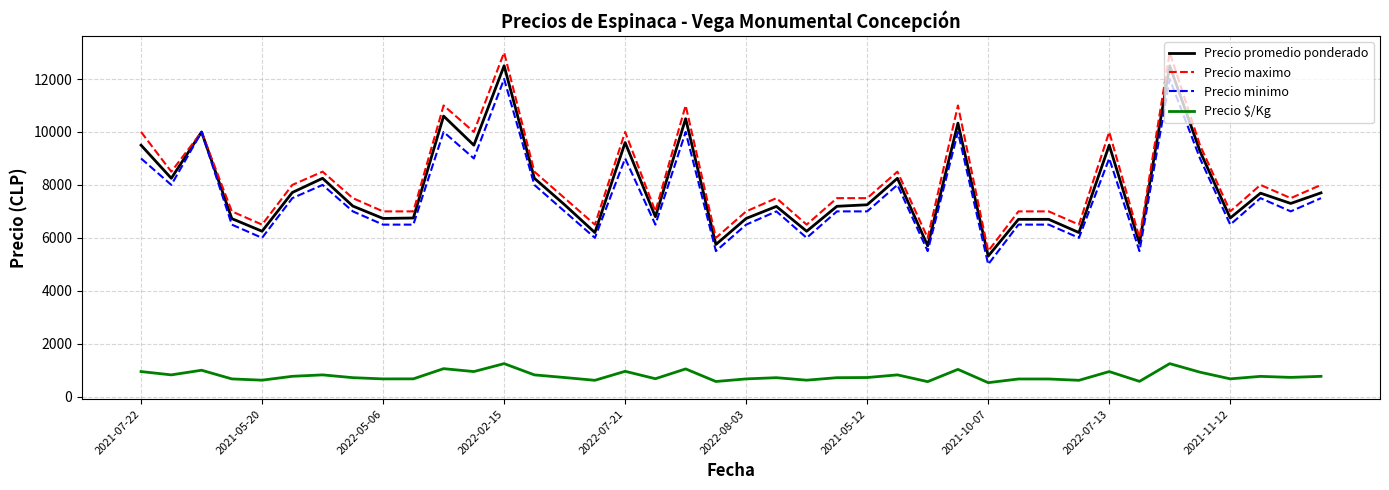

Is this an area chart (filled region under the line)?

No